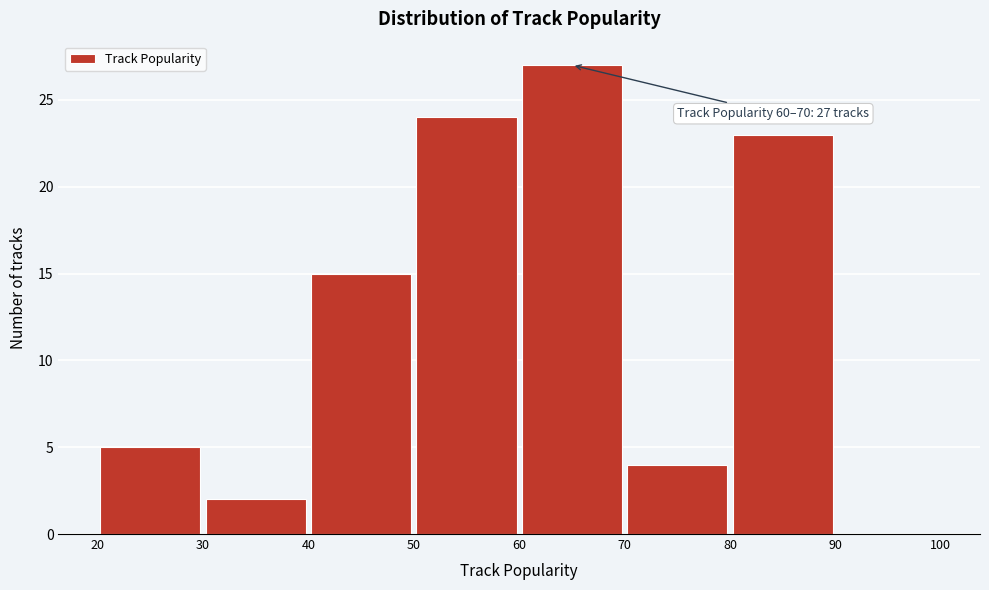

Which range on the x-axis has the tallest bar?

60 to 70